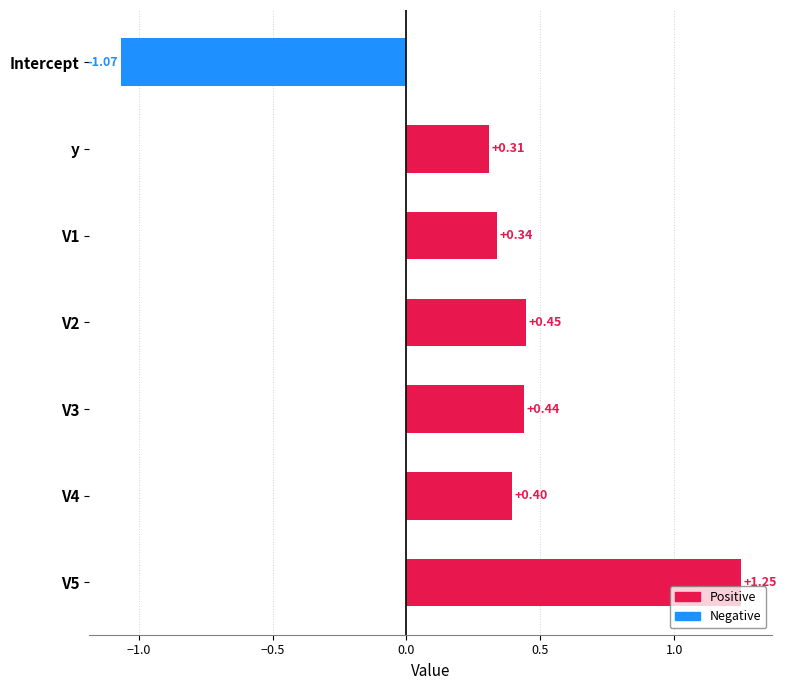

How many values are between 0 and 1?

5